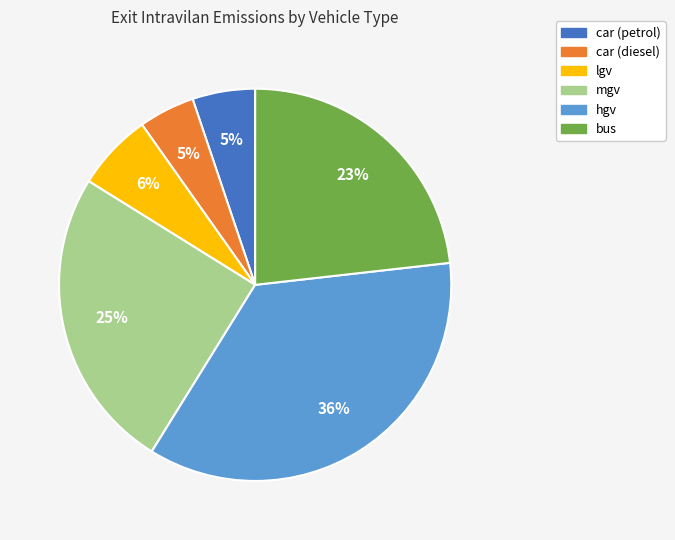

To the nearest percent, what is the difference between the largest and smallest slice percentages?

31%